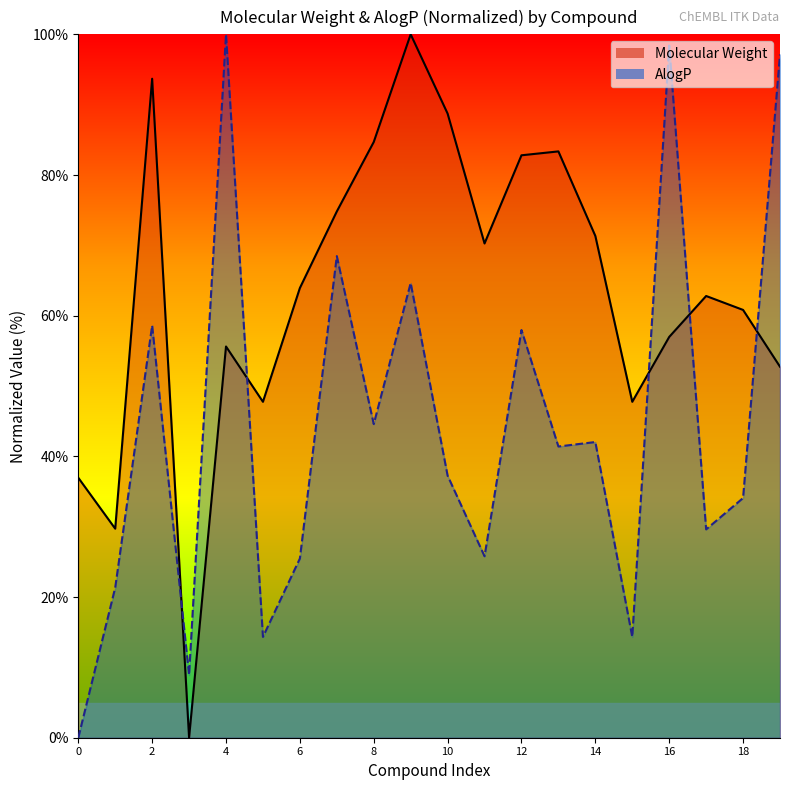

Reading left to right, extract all data points from this chart.

Molecular Weight: 37.0	29.7	93.7	0.0	55.6	47.8	63.9	74.8	84.7	100.0	88.7	70.3	82.8	83.4	71.3	47.8	57.0	62.8	60.8	52.7
AlogP: 0.0	21.3	58.6	8.9	100.0	14.3	25.5	68.5	44.6	64.6	37.3	25.8	58.0	41.4	42.0	14.3	98.4	29.6	34.1	97.1